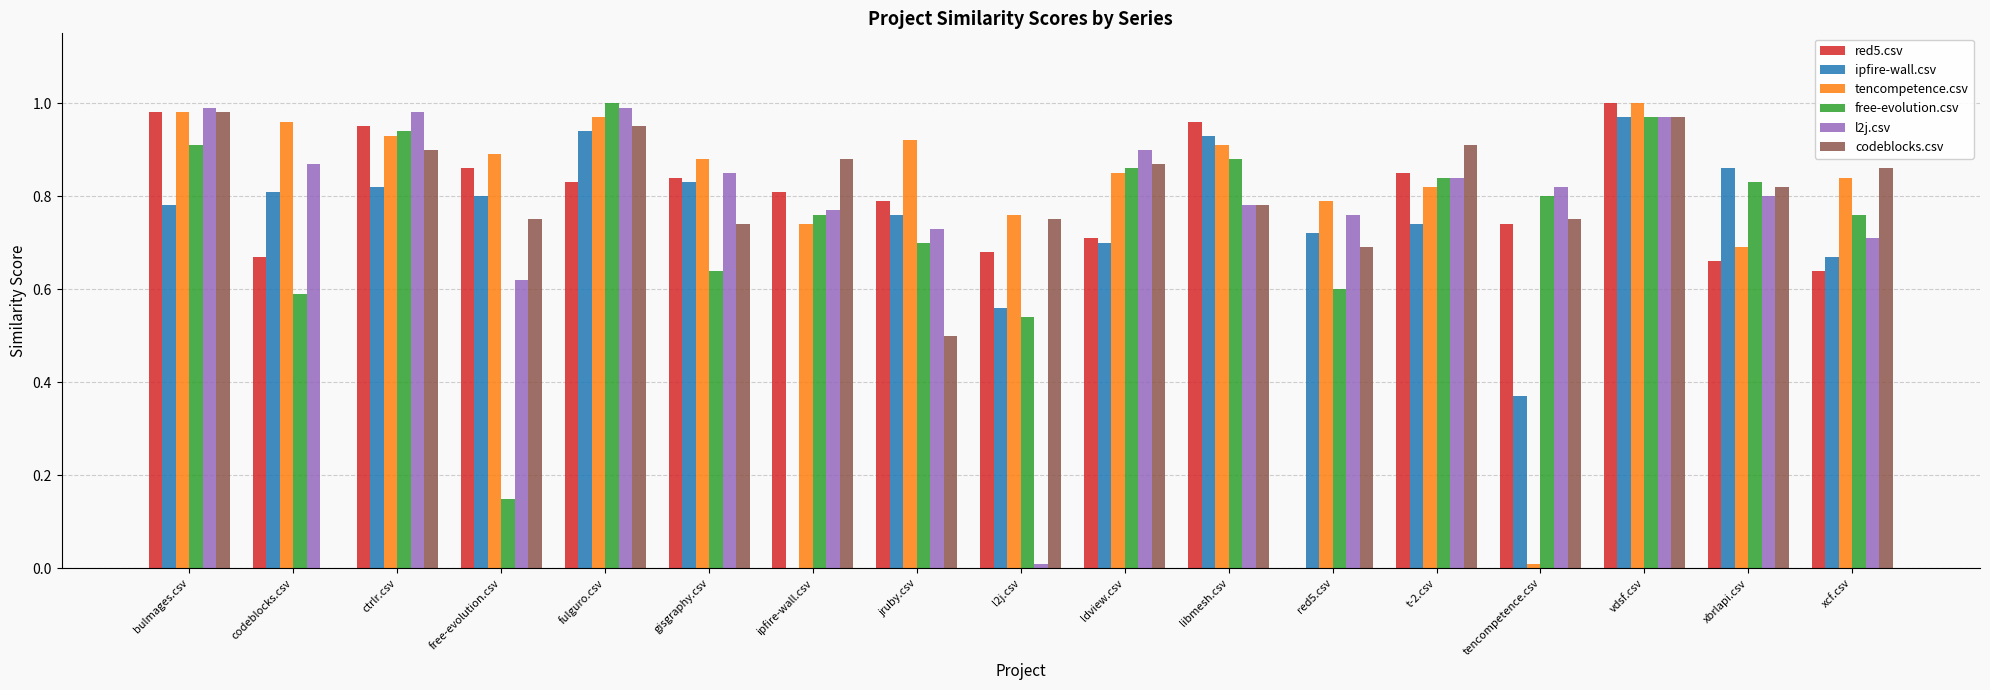

What is the sum of the red5.csv values at xbrlapi.csv and free-evolution.csv?

1.5